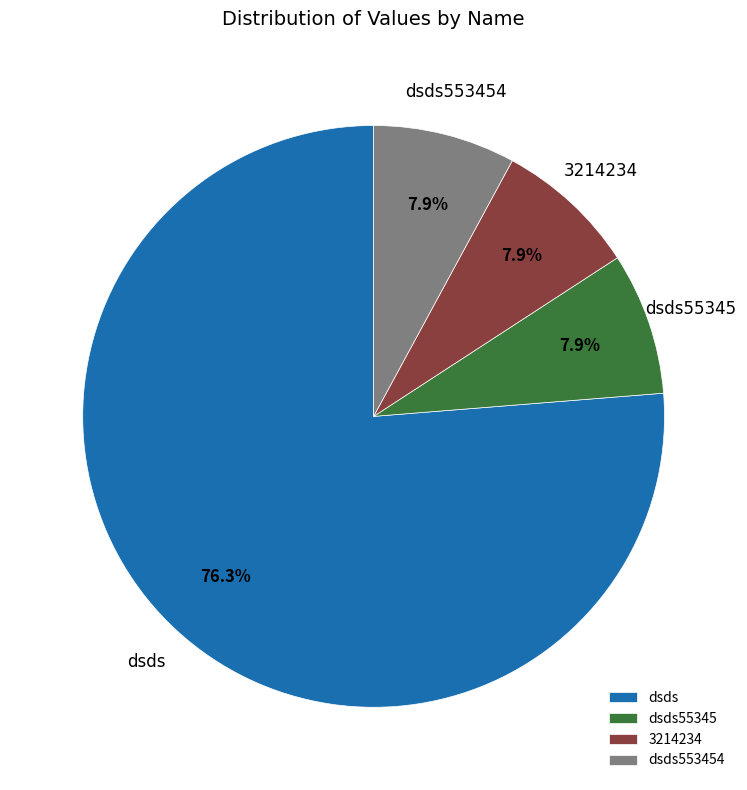

What percentage is NOT represented by dsds55345?

92.1%